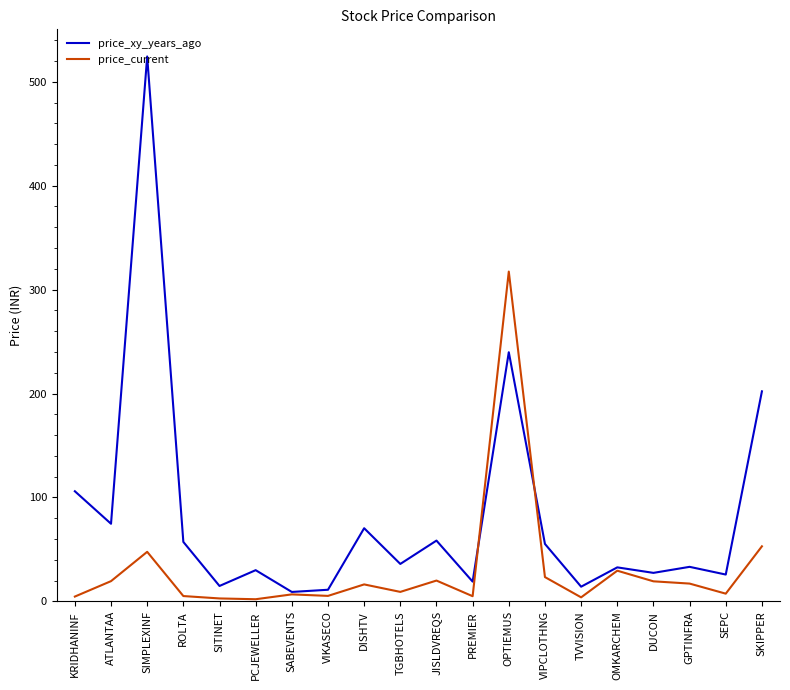

Is the value of price_xy_years_ago at SIMPLEXINF greater than the value of price_current at PCJEWELLER?

Yes